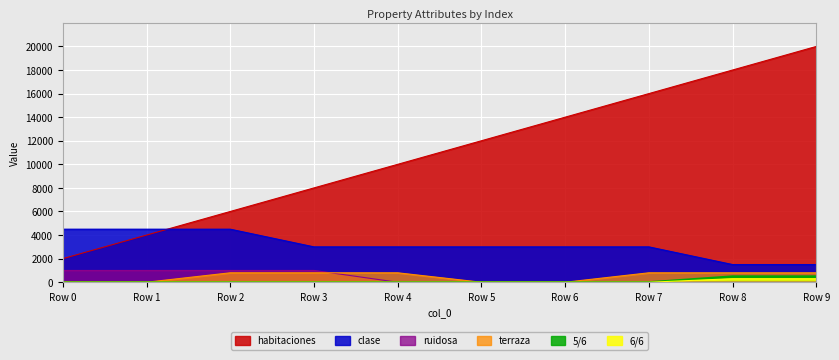

At which category is the sum across all series the highest?

Row 9